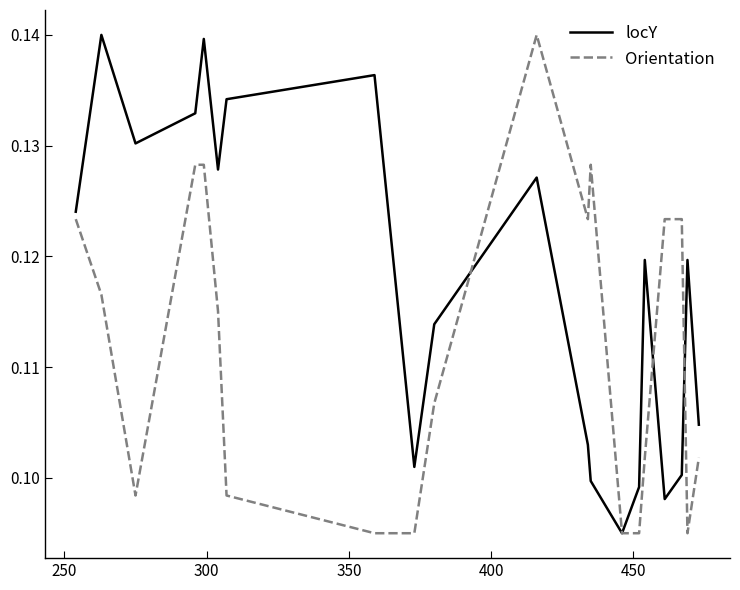

Rank the series by their average value, from highest to lowest.

locY, Orientation